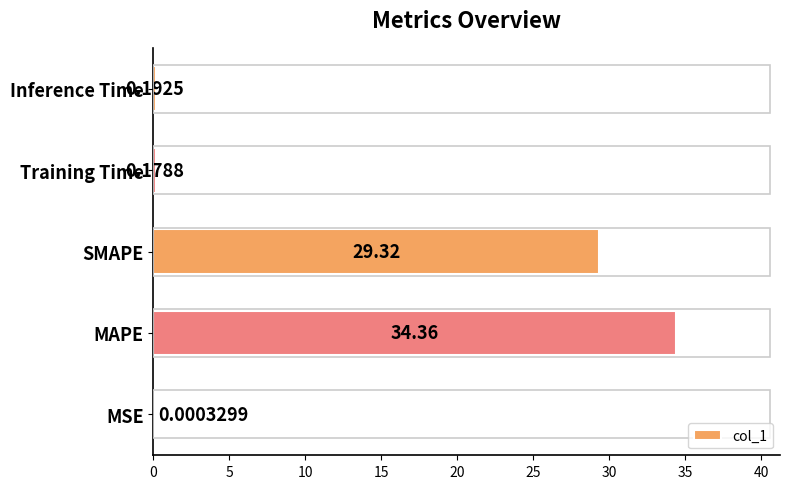

Where is the data nearest to the value 17?

SMAPE